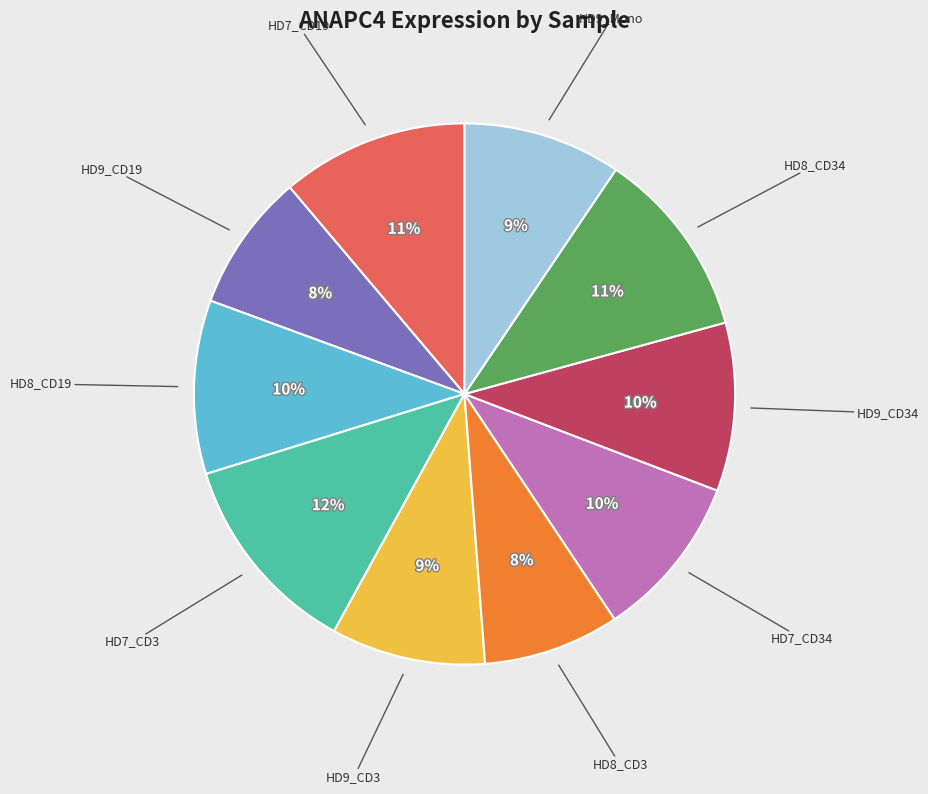

Count the number of slices in the pie.

10